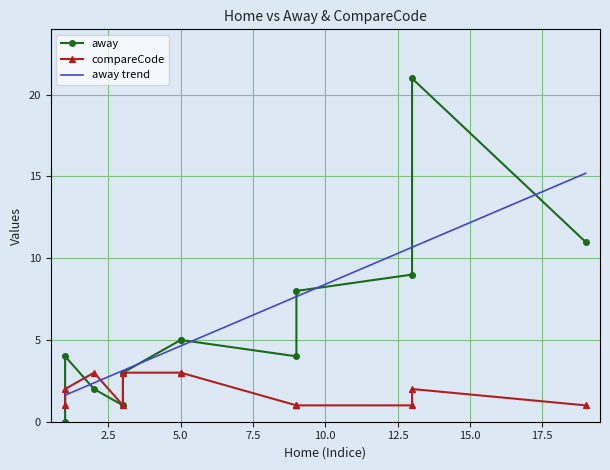

What is the lowest value of the away trend series?

1.6